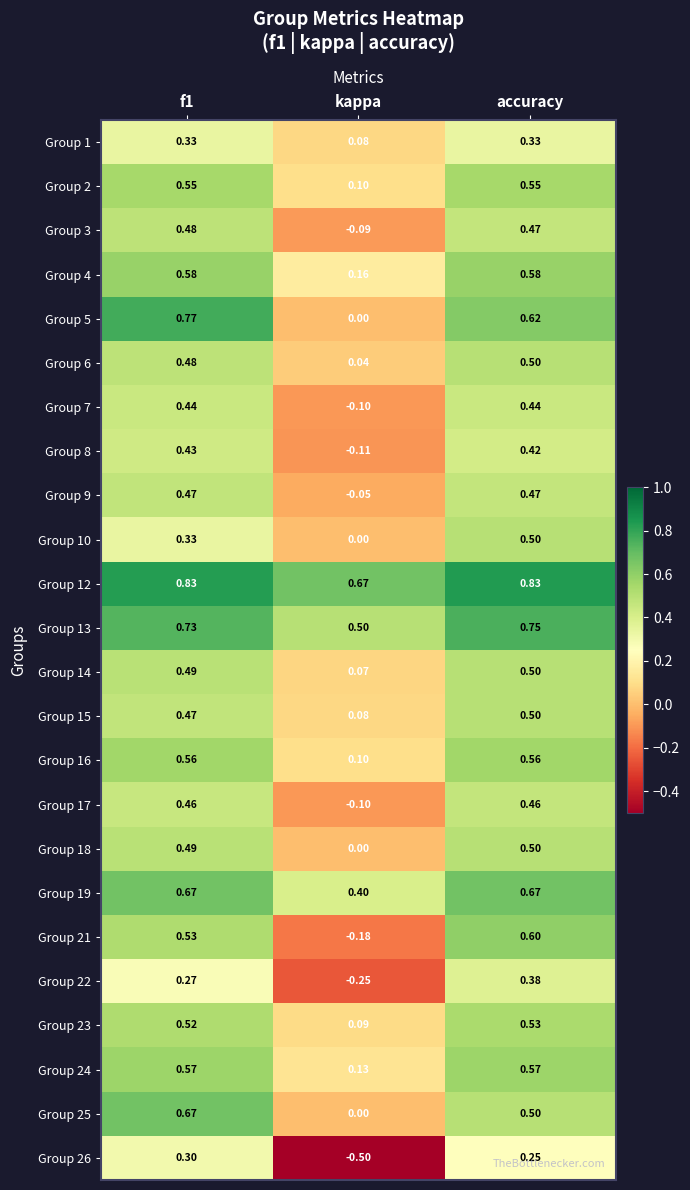

At which category is the sum across all series the highest?

accuracy